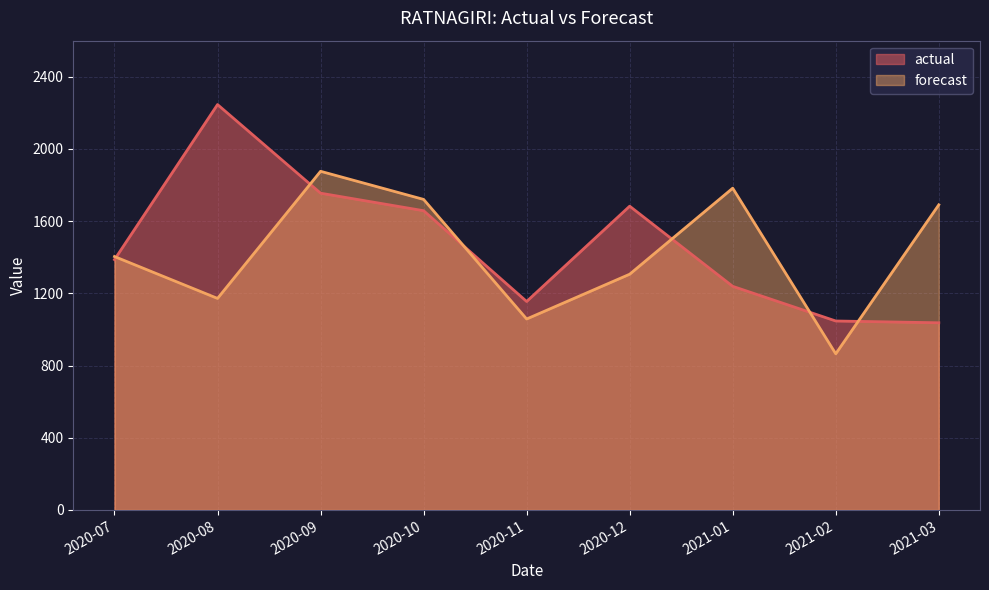

How many interior local valleys does the actual series have?

1